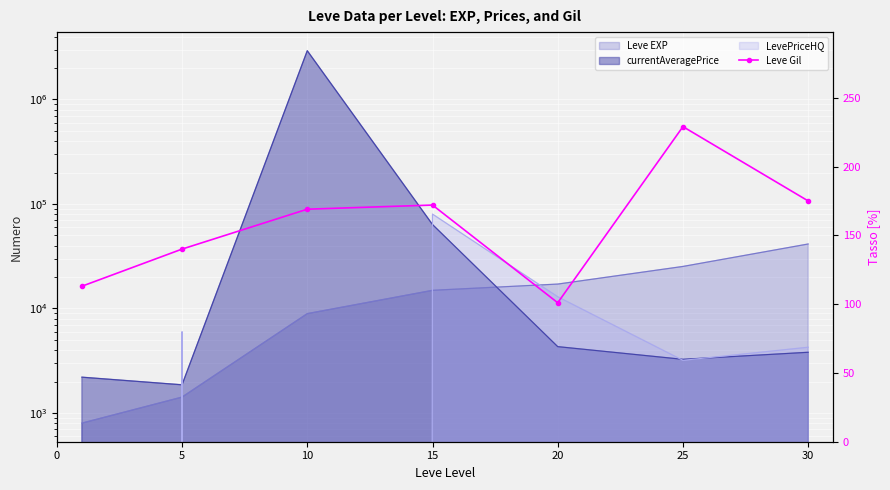

The value at 5 is 236. True or false?

False